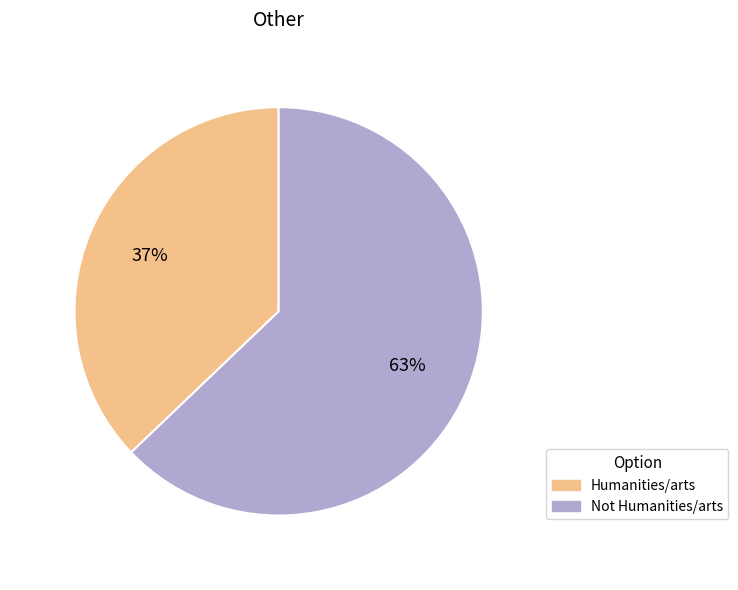

Which slice is the largest?

Not Humanities/arts